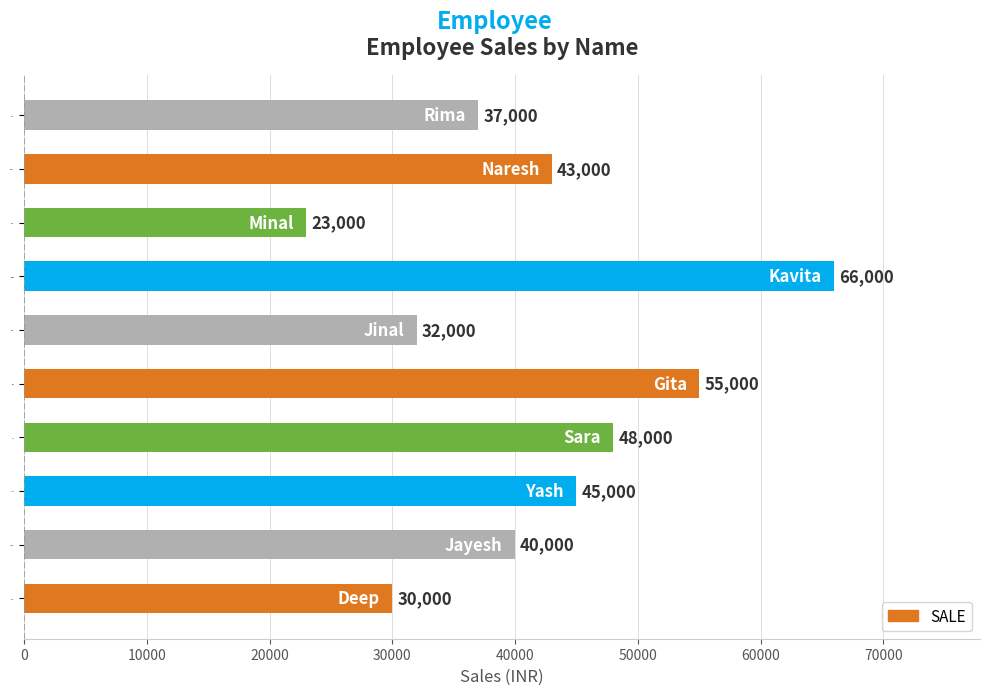

Which has a higher value, Deep or Jinal?

Jinal